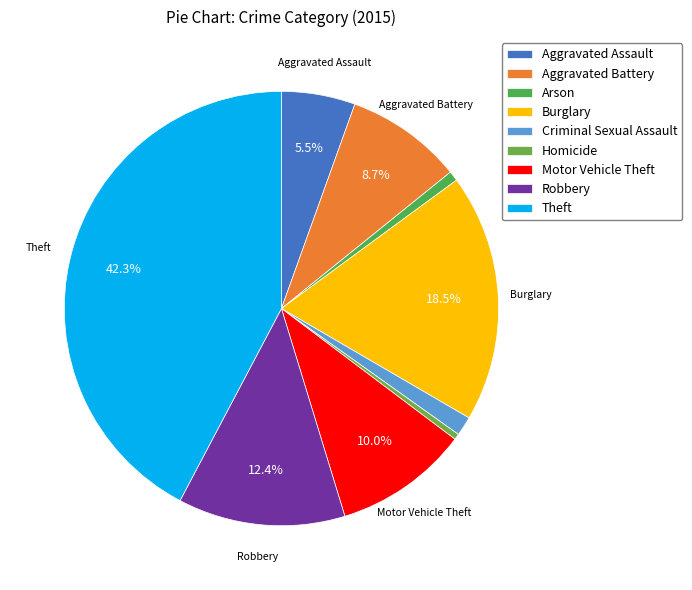

What is the smallest slice in the pie chart?

Homicide